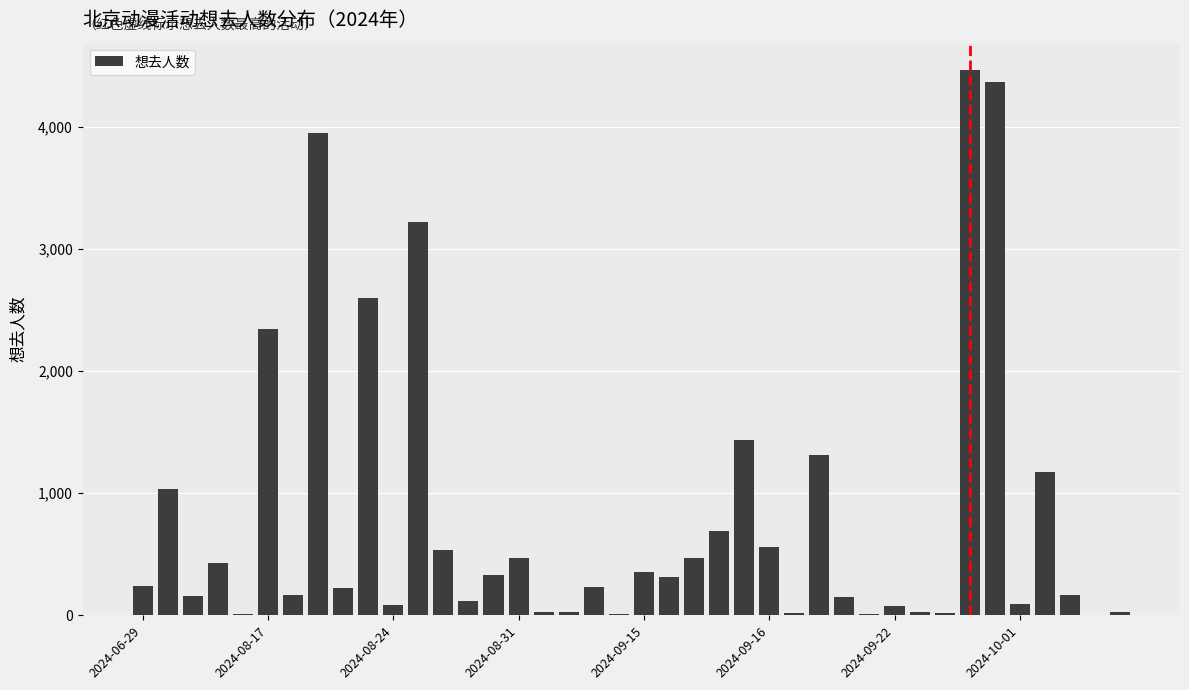

What is the sum of all values?

31973